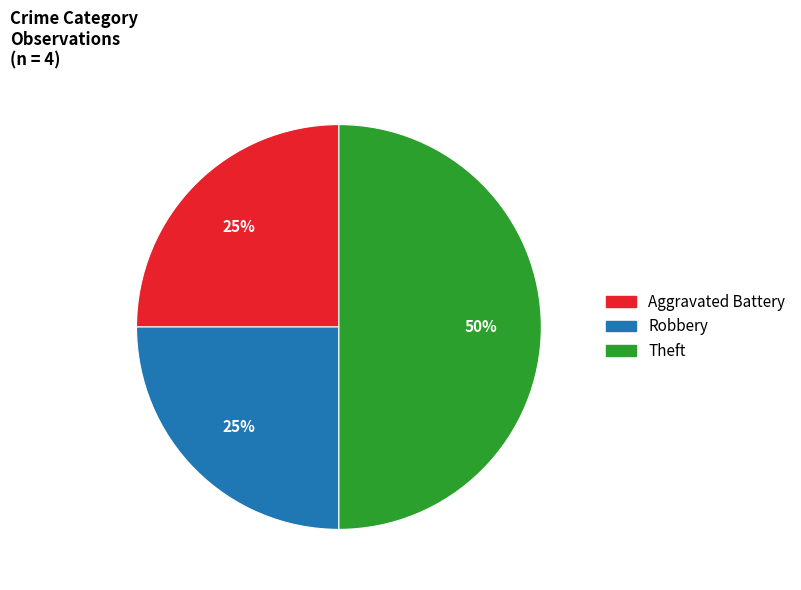

To the nearest percent, what is the difference between the Theft and Robbery slice percentages?

25%